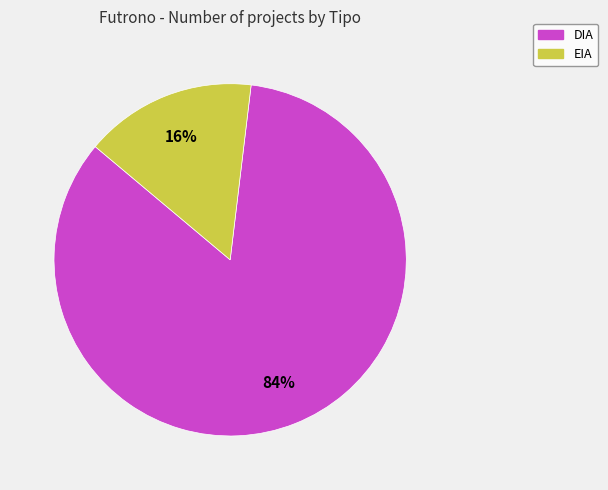

Is DIA the majority of the pie?

Yes